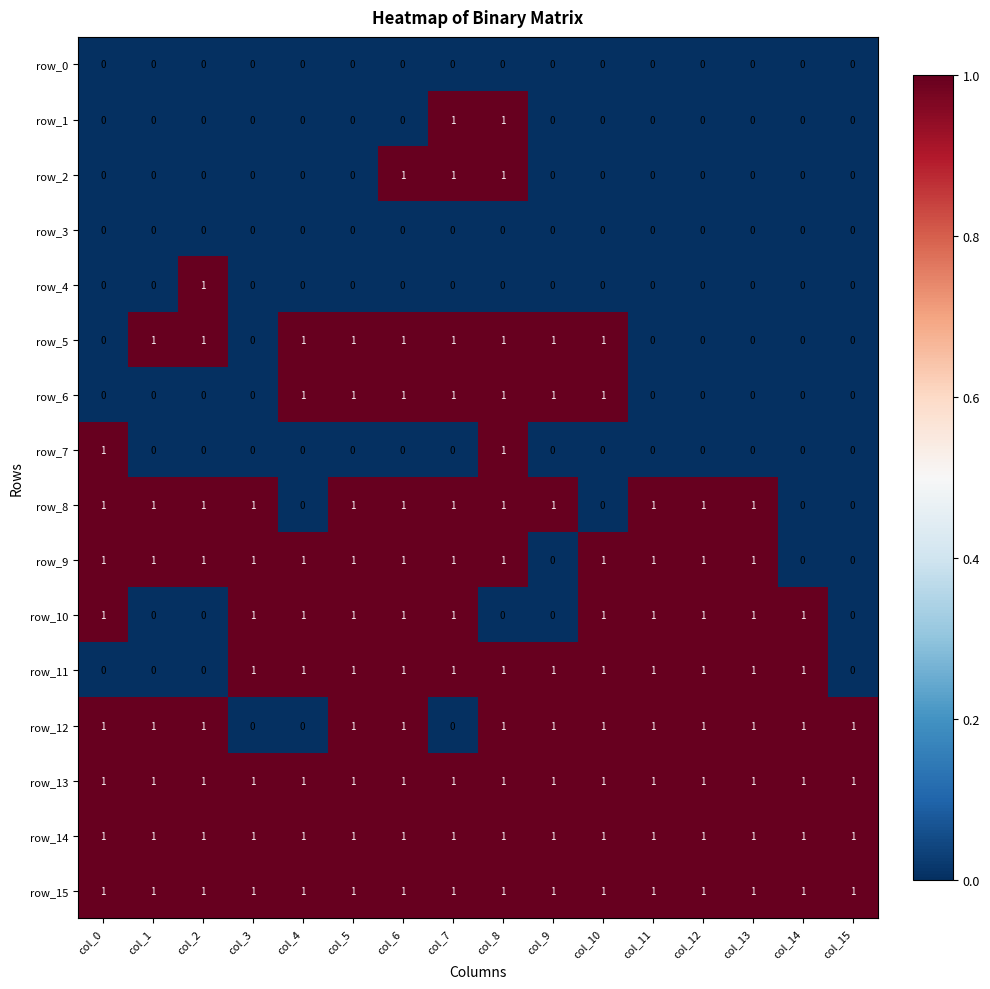

At how many categories does at least one series exceed 0?

16